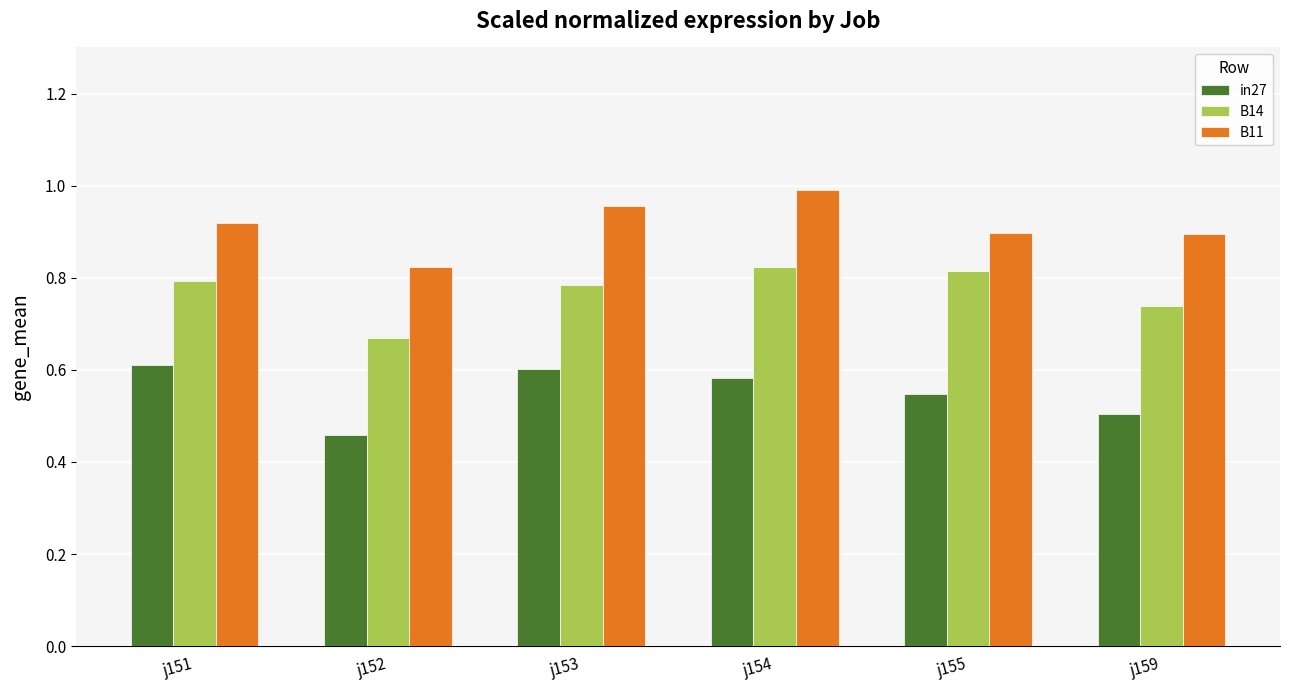

The value of B11 at j154 is 1.8. True or false?

False